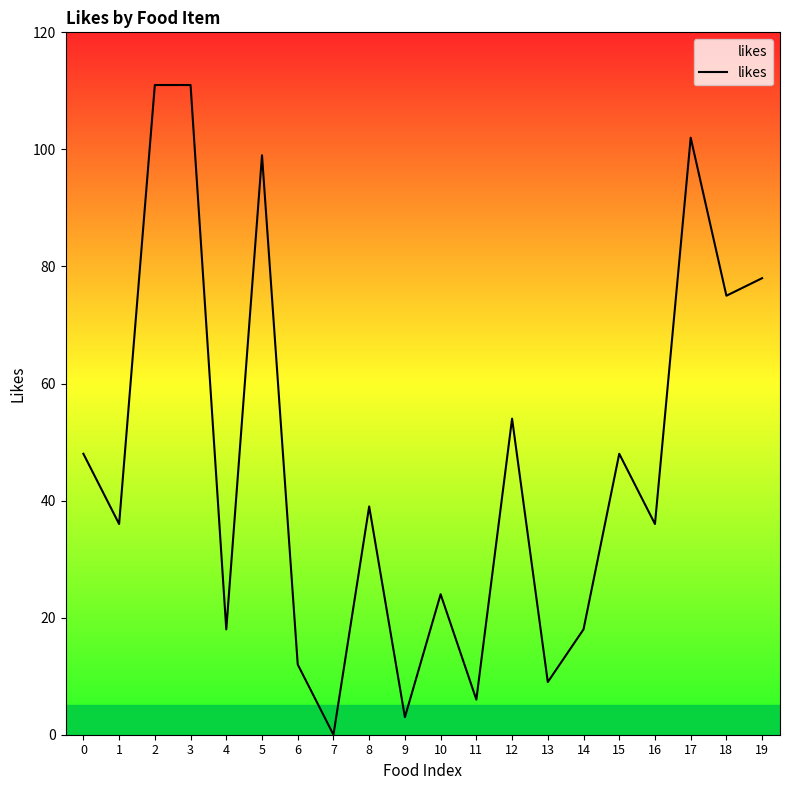

What is the difference between the maximum and minimum values?

111